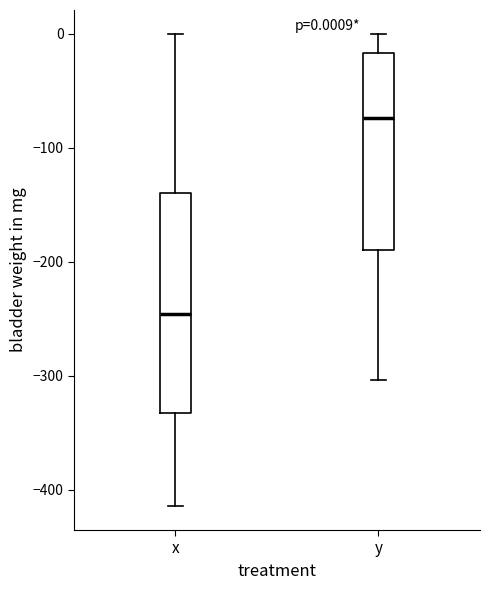

Which box's median line is the highest?

y